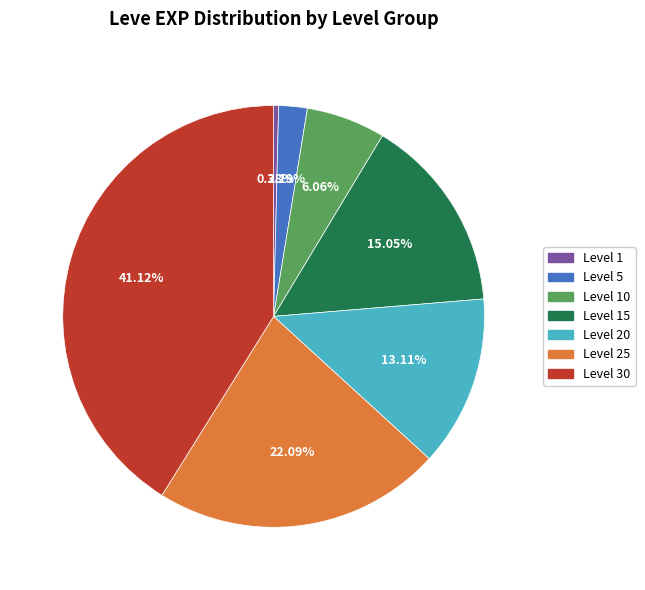

Is there a majority slice in this chart?

No